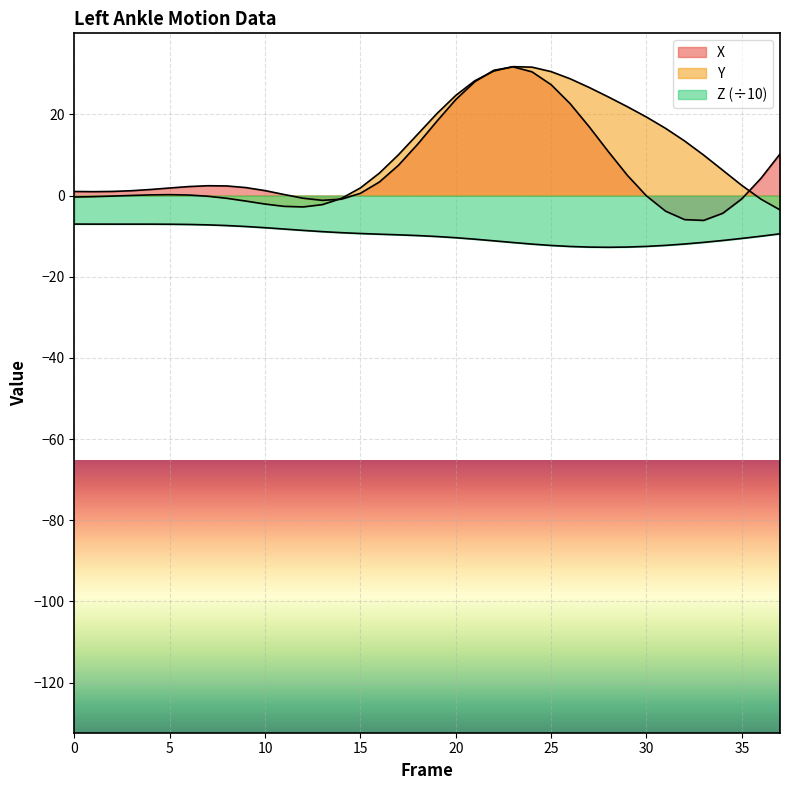

At which label is X closest to 12?

18